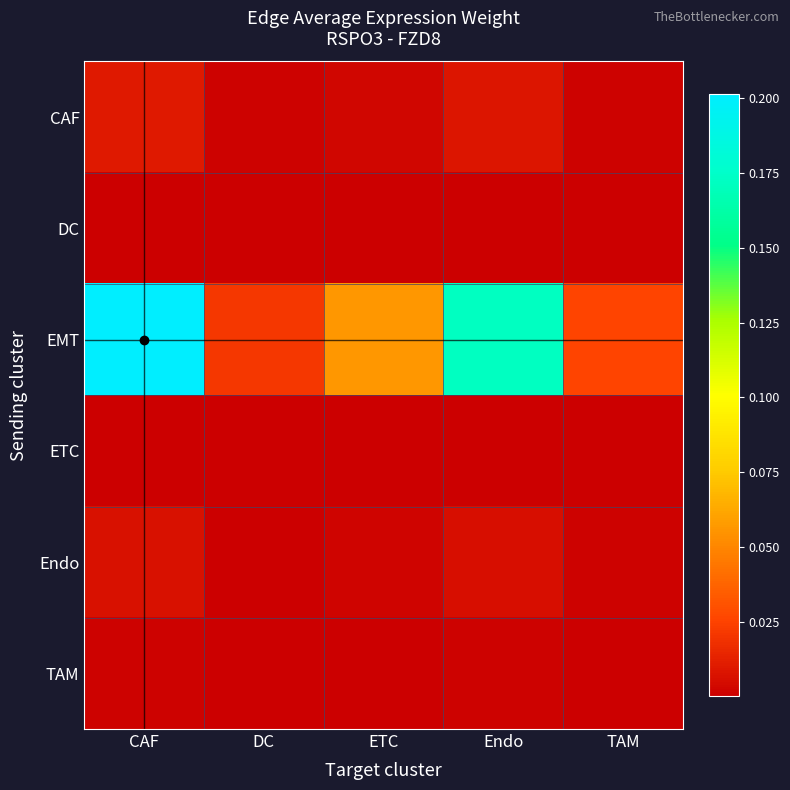

Which series has the largest total across all categories?

EMT